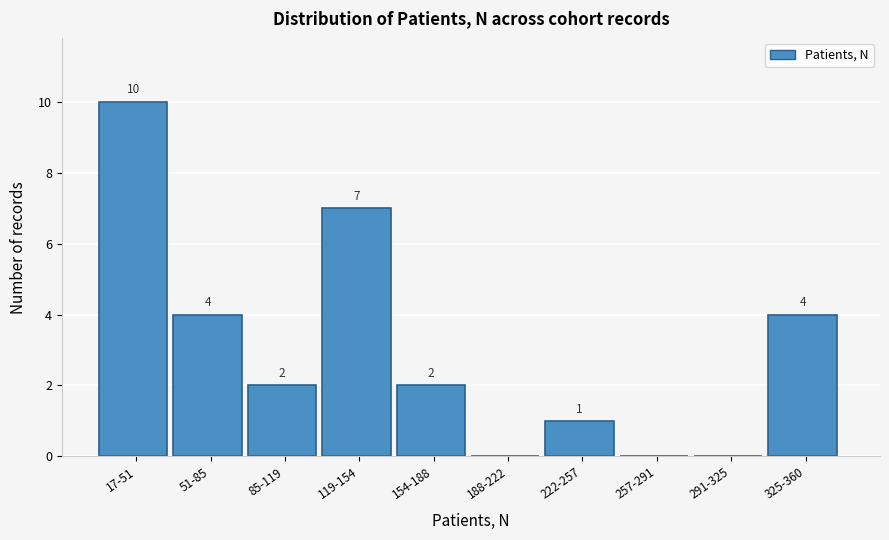

Reading right to left, transcribe all the data shown in this chart.

325-360=4	291-325=0	257-291=0	222-257=1	188-222=0	154-188=2	119-154=7	85-119=2	51-85=4	17-51=10